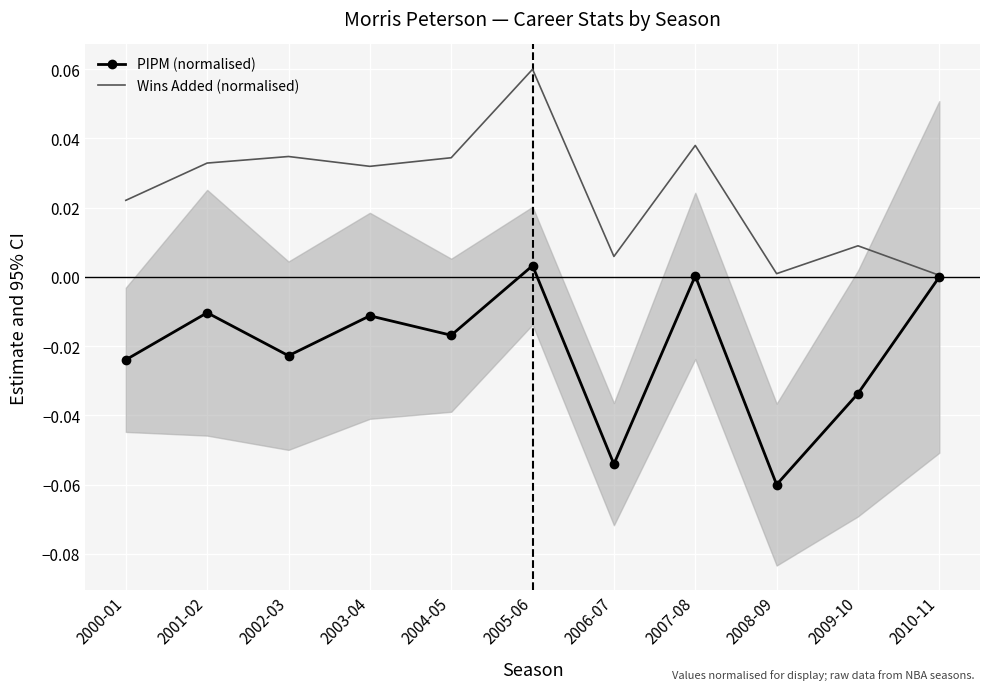

What is the sum of all PIPM (normalised) values?

-0.2